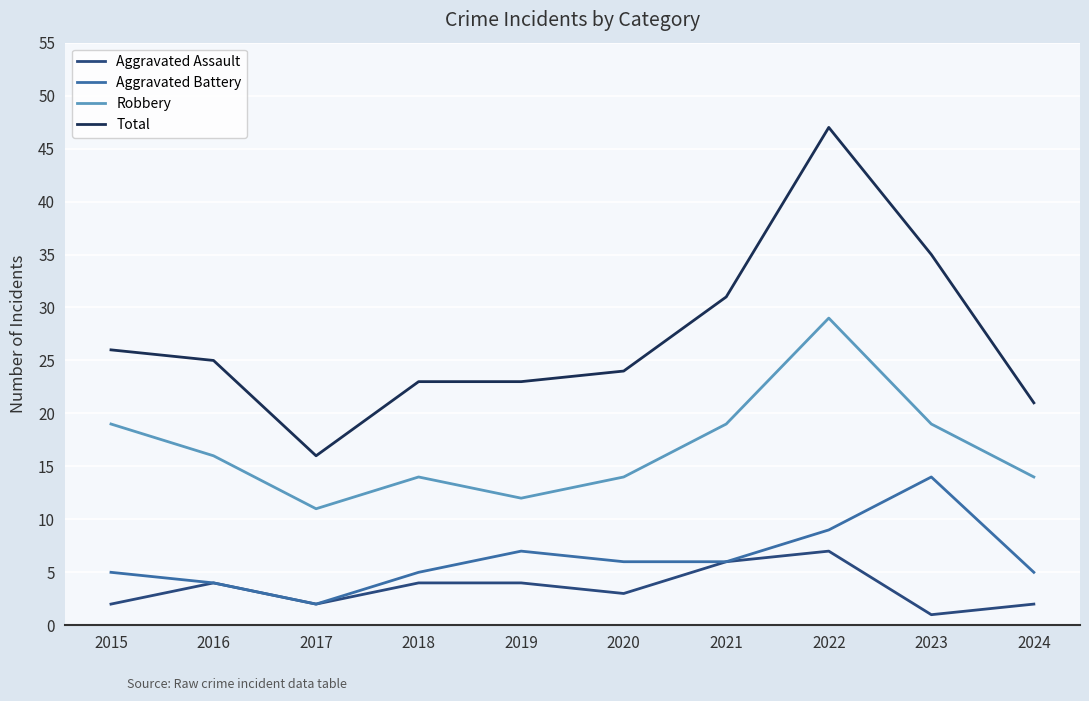

Reading left to right, extract all data points from this chart.

Aggravated Assault: 2	4	2	4	4	3	6	7	1	2
Aggravated Battery: 5	4	2	5	7	6	6	9	14	5
Robbery: 19	16	11	14	12	14	19	29	19	14
Total: 26	25	16	23	23	24	31	47	35	21